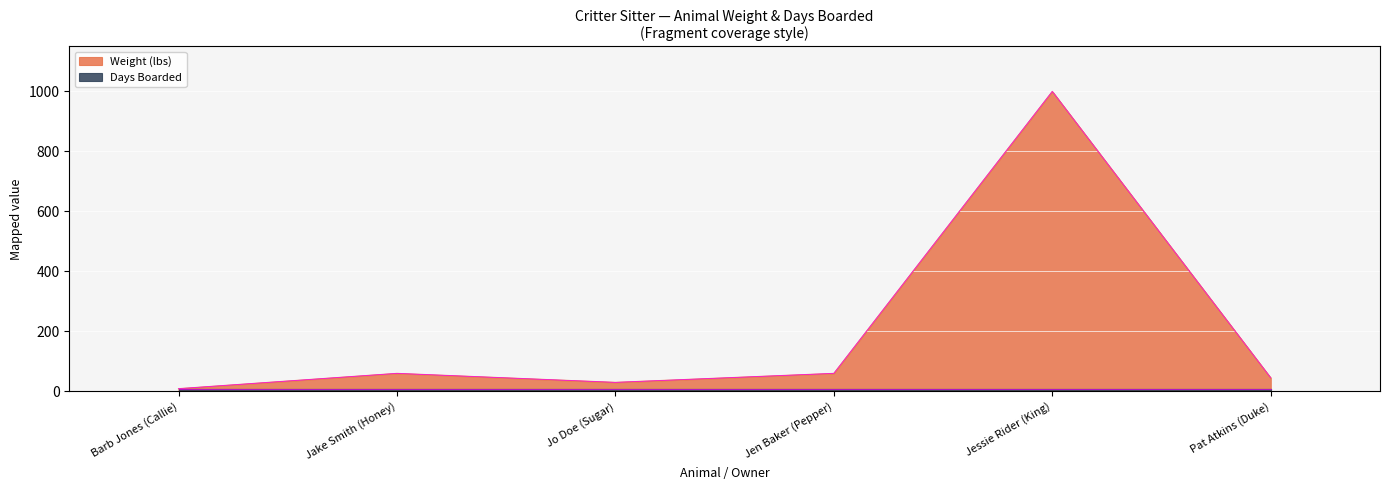

Where is the first local maximum?

Jake Smith (Honey)